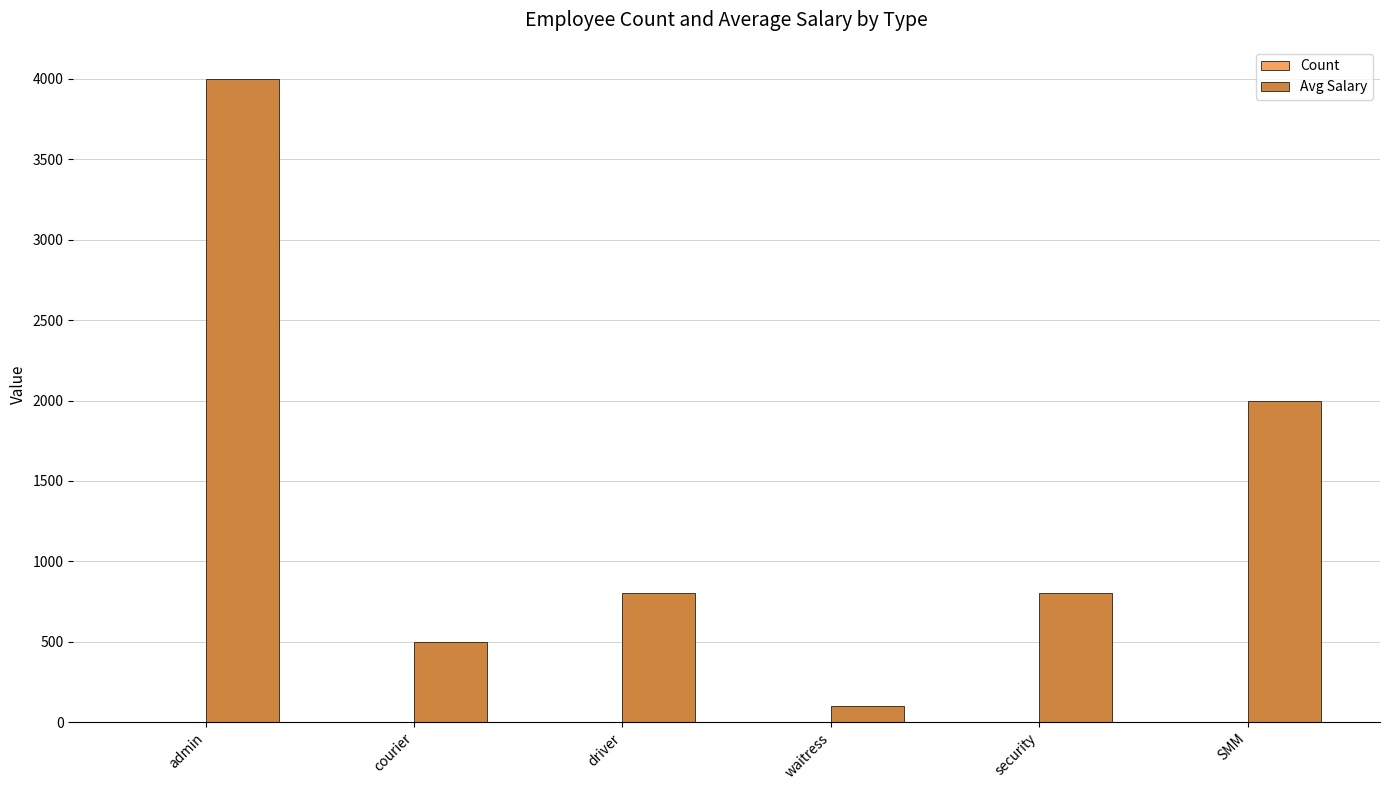

True or false: Avg Salary has a value of 800 at driver.

True